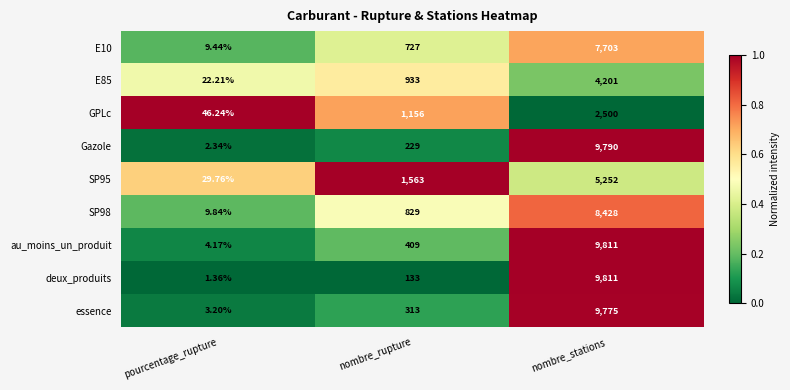

Which series has the widest spread of values?

deux_produits